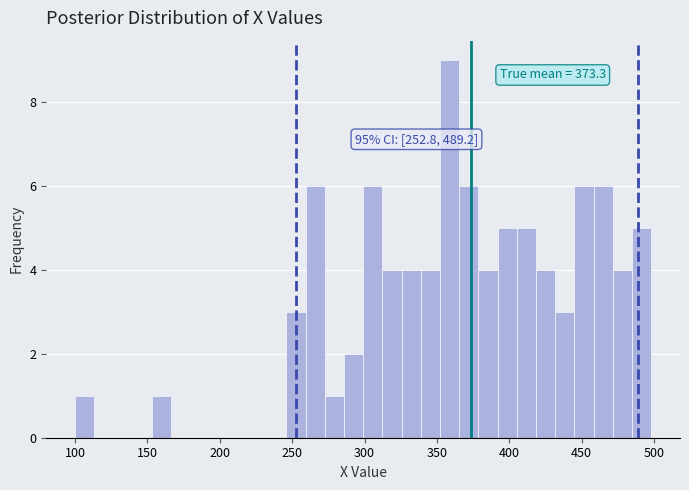

Read against the x-axis, roughly where is the centre of the tallest bar?

360